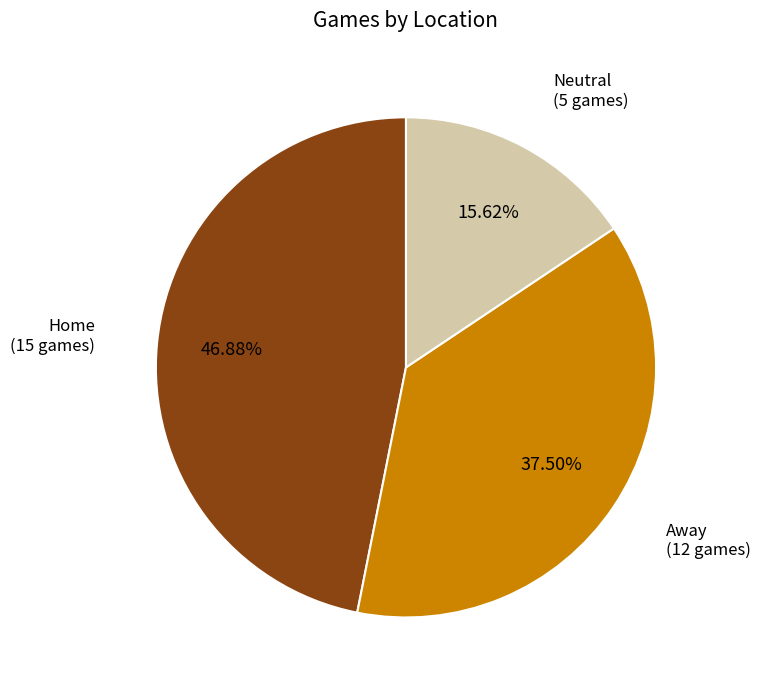

What is the smallest slice in the pie chart?

Neutral